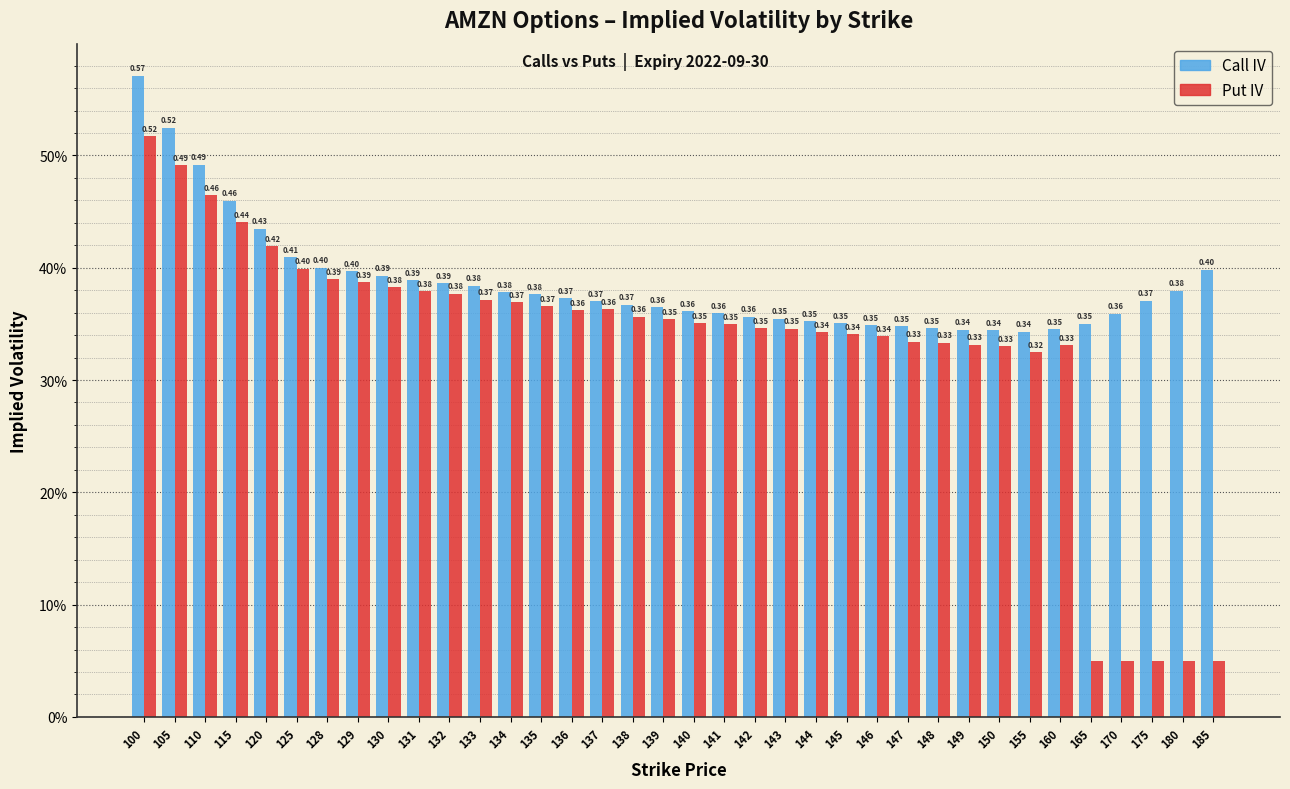

What are all the series names shown in the legend?

Call IV, Put IV